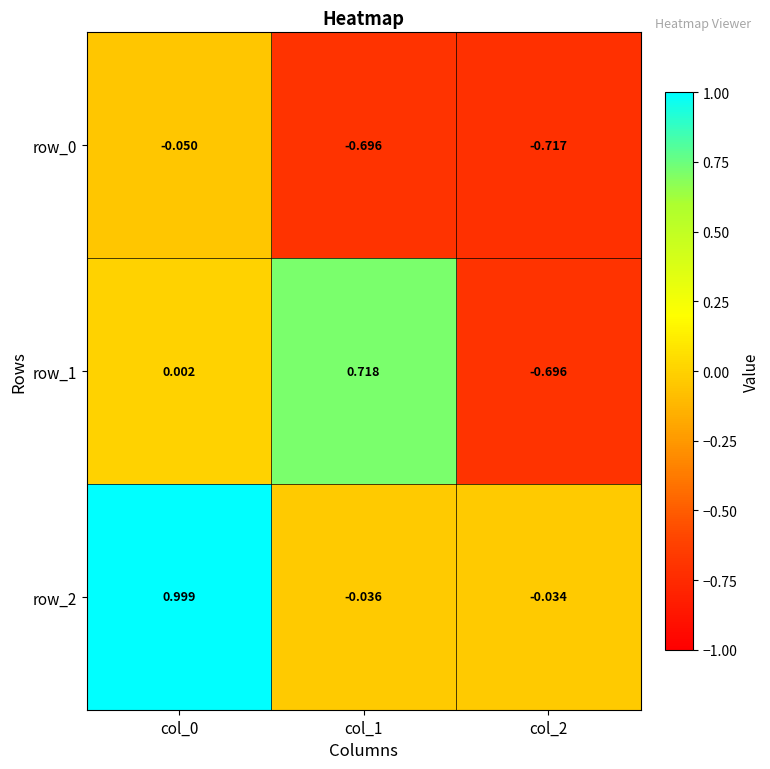

Is the value of row_2 at col_2 greater than the value of row_0 at col_1?

Yes